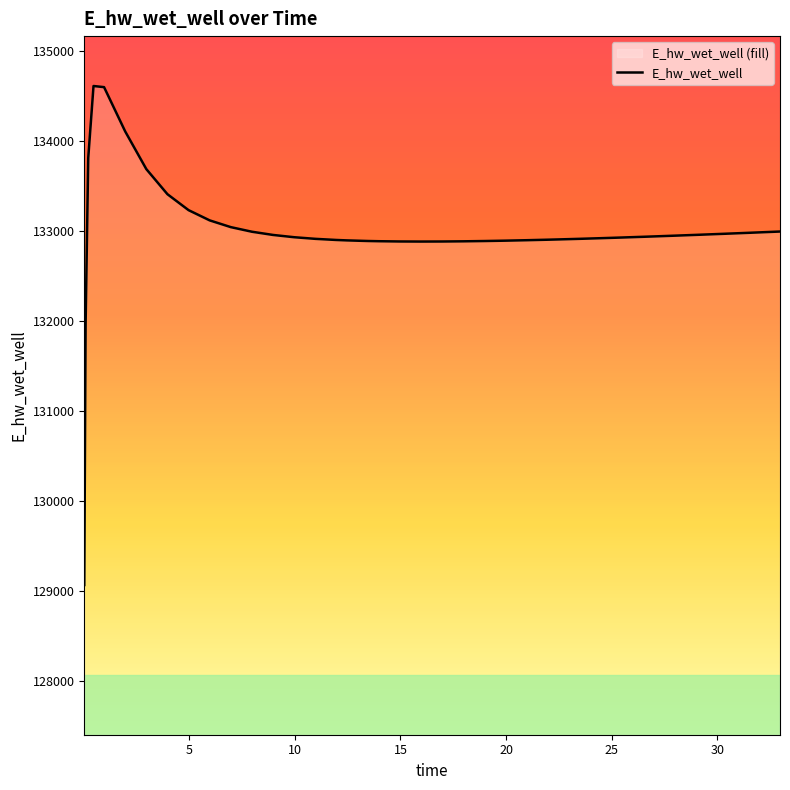

Does the chart display data point markers on the line(s)?

No